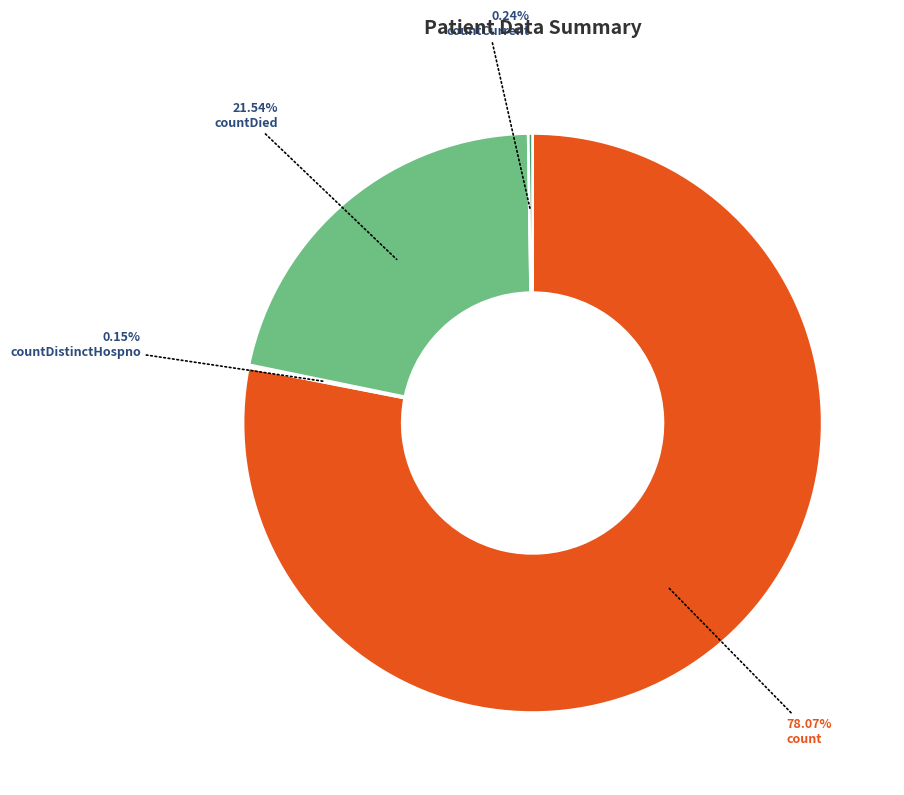

Is there any slice that represents more than half of the pie?

Yes